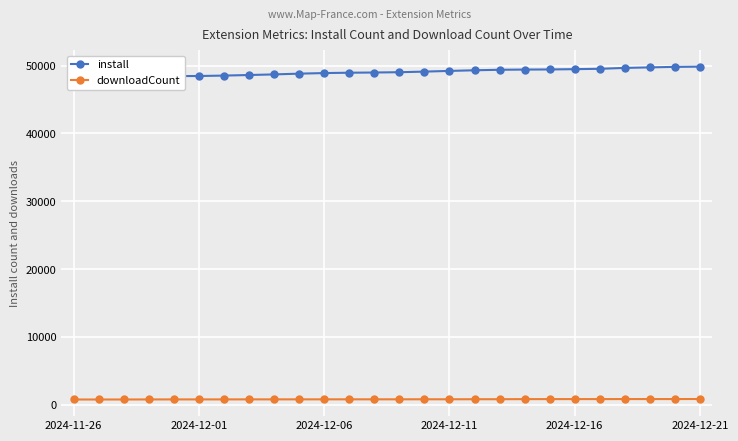

What is the difference between the second highest and second lowest values in the downloadCount series?

65